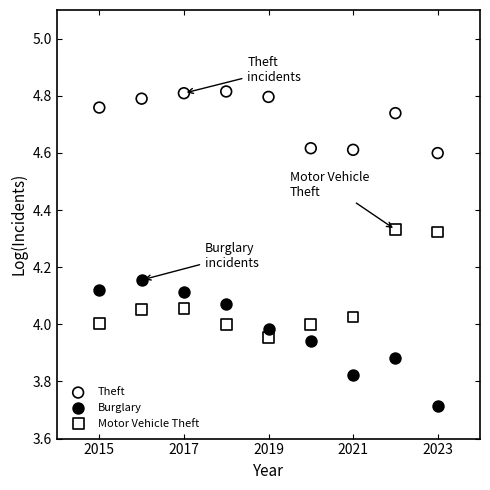

What are all the series names shown in the legend?

Theft, Burglary, Motor Vehicle Theft